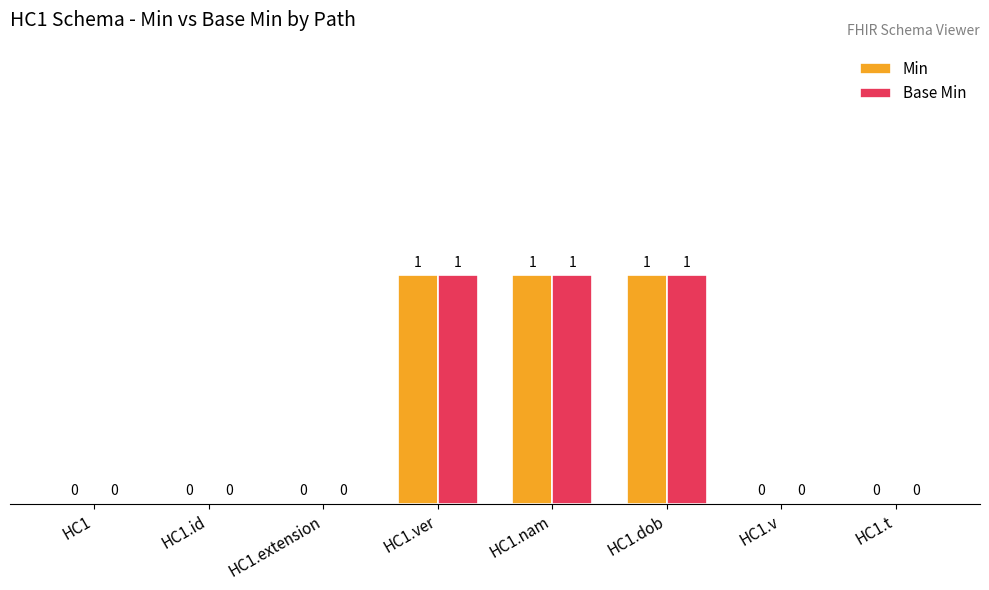

Is the value of Base Min at HC1.dob greater than the value of Min at HC1.extension?

Yes